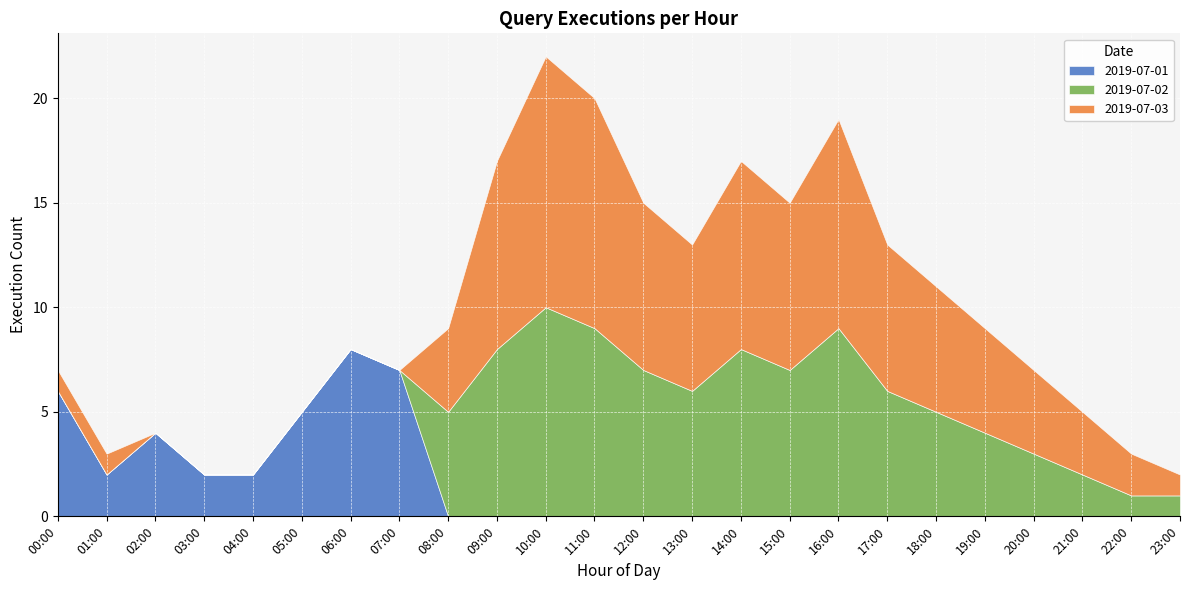

Which category has the highest value in the 2019-07-01 series?

06:00